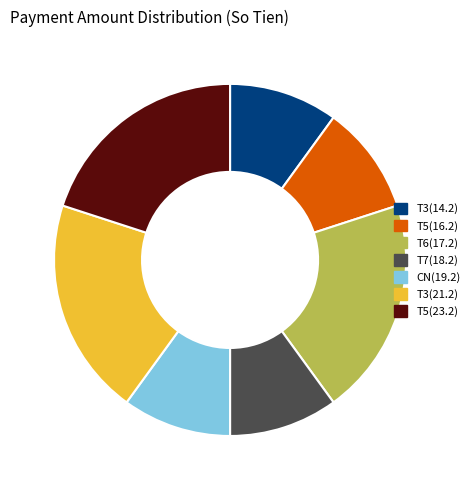

The T7(18.2) slice represents 20% of the pie. True or false?

False